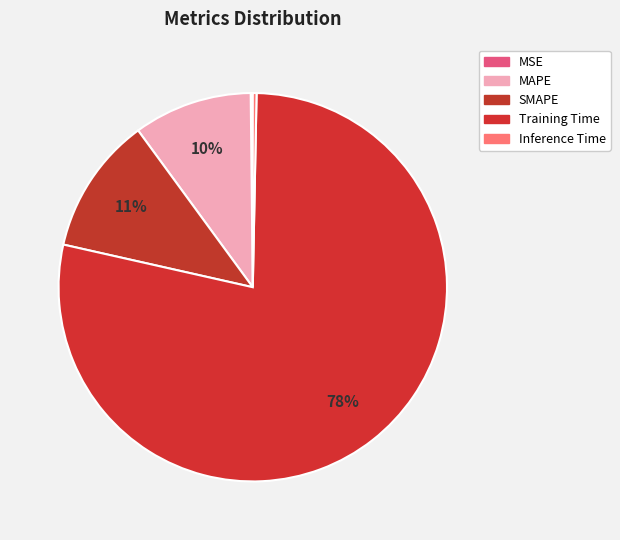

The Training Time slice represents 64% of the pie. True or false?

False